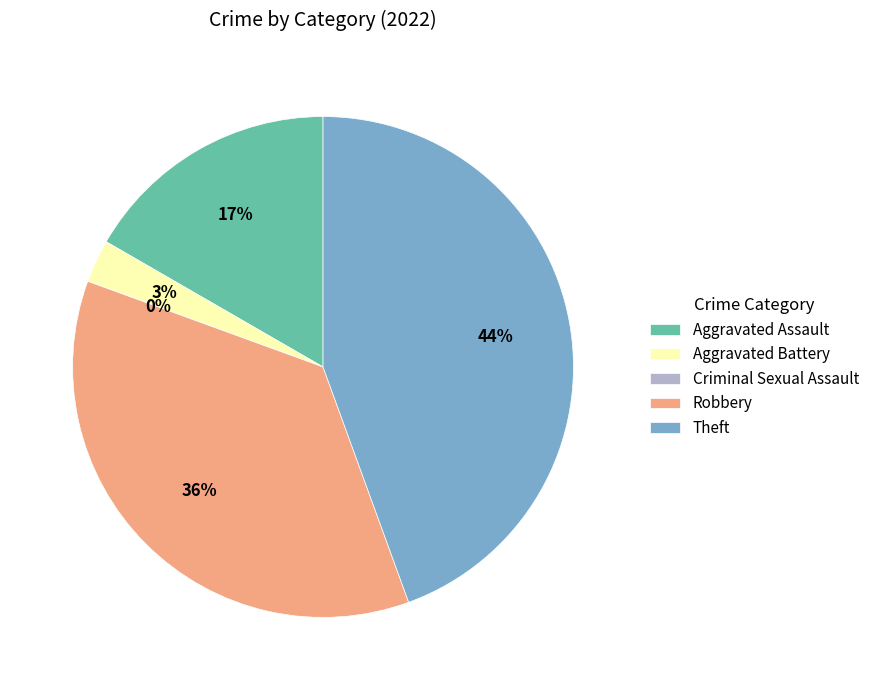

Does Theft represent more than half of the total?

No